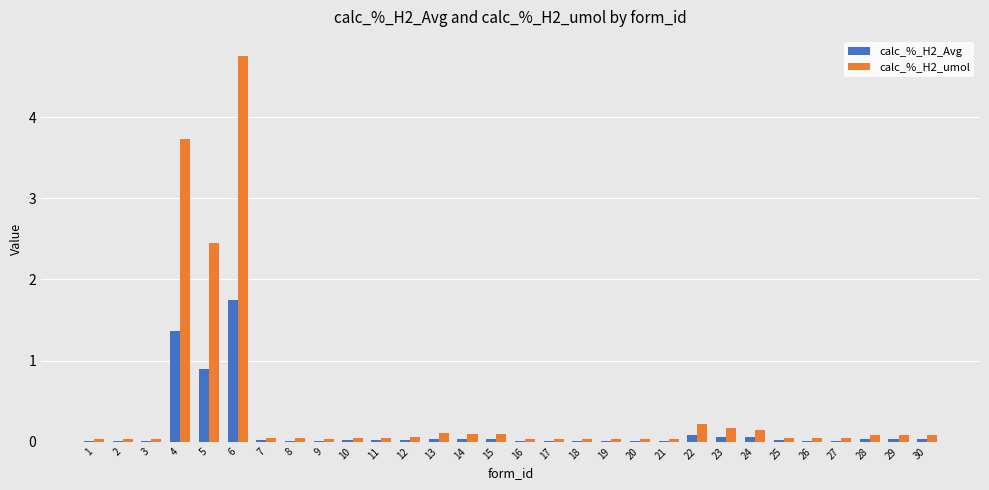

What are all the series names shown in the legend?

calc_%_H2_Avg, calc_%_H2_umol